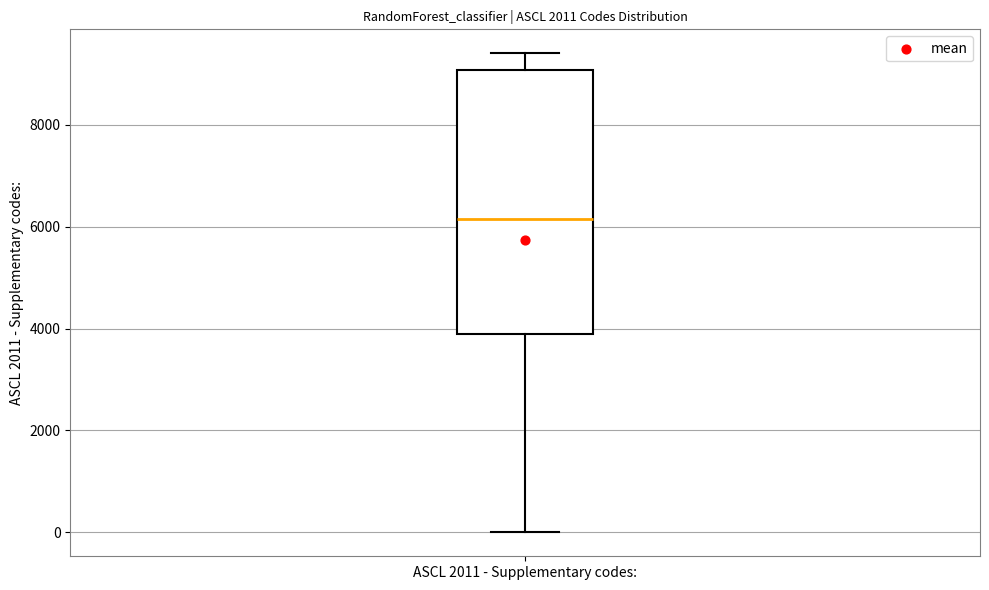

Transcribe this box plot: give where the median line is, the range the box spans, and where the two whiskers end, as read against the y-axis. The values are not printed on the chart, so give them approximately, as read against the axis.

median 6200, box 4000 to 9000, whiskers 0 to 9400